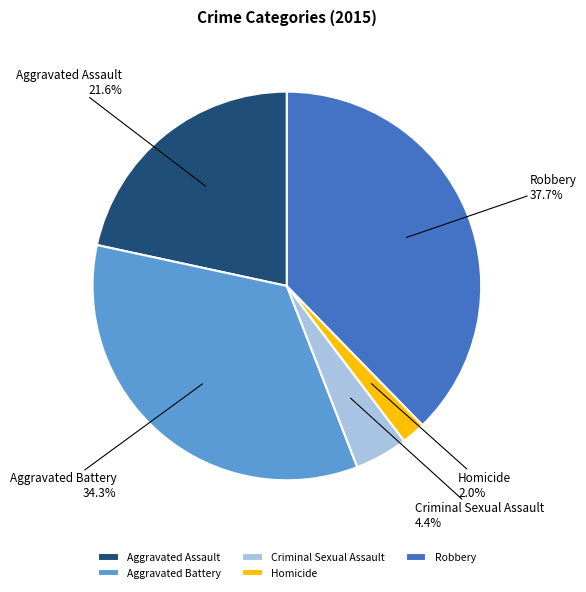

Which slice is the smallest?

Homicide